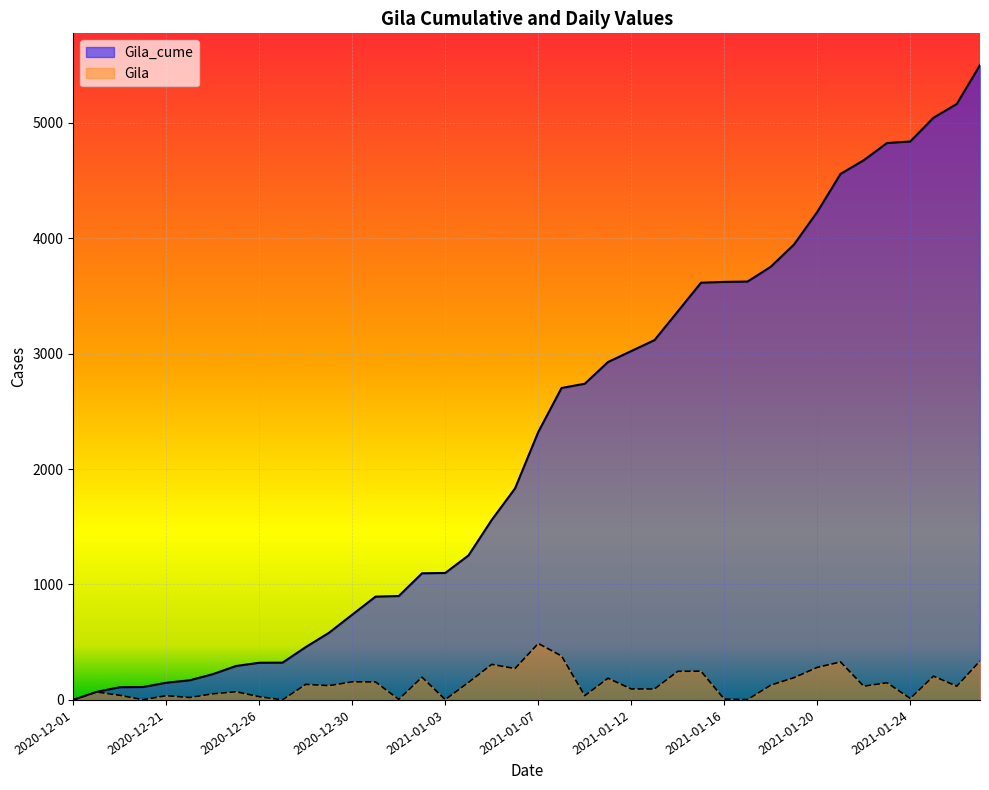

How many data points does each series have?

40